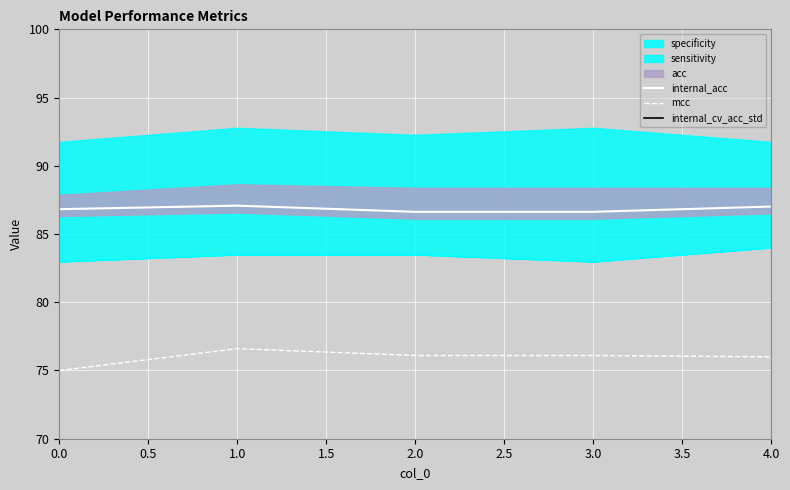

Is the value of mcc at 4.0 greater than the value of internal_acc at 2.0?

No